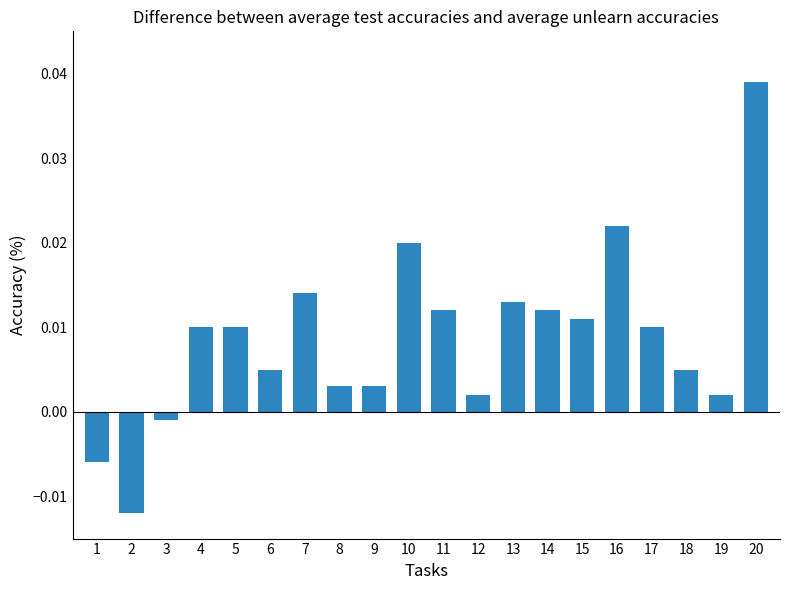

What is the change in value from 2 to 20?

+0.1